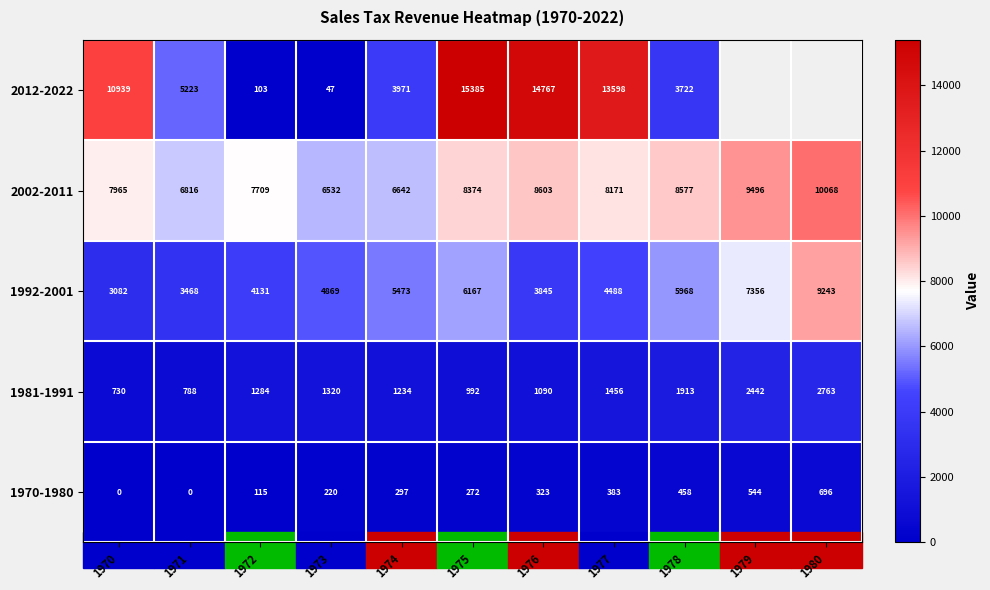

What is the approximate value of 1981-1991 at 1979?

2442